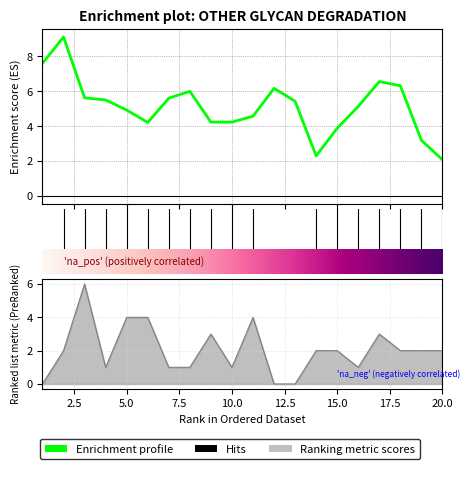

What is the value of the FC point at the 18th from the left?

2.0